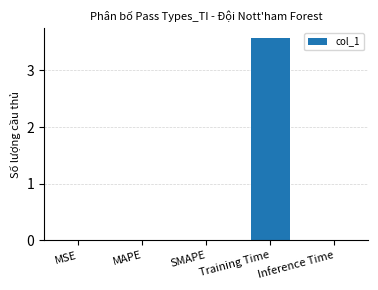

Count the number of data series in this chart.

1